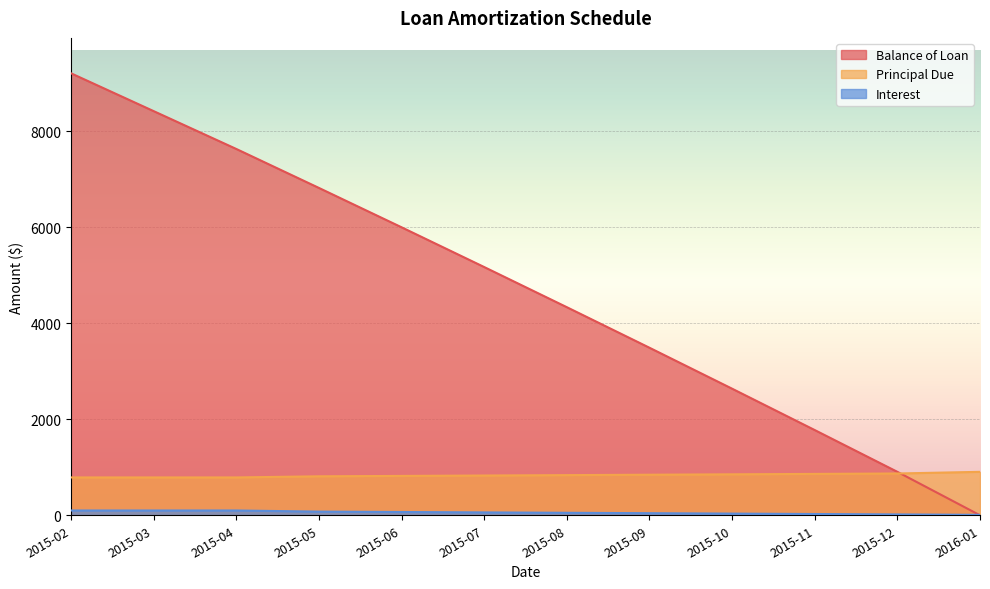

What are all the series names shown in the legend?

Balance of Loan, Principal Due, Interest